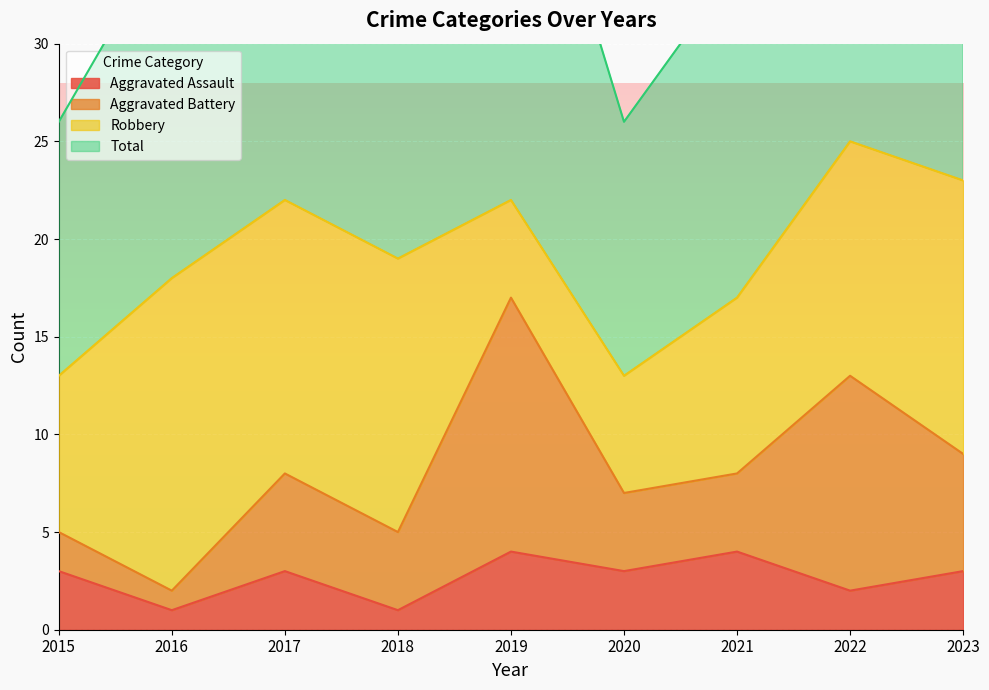

Where is Total nearest to the value 38?

2018